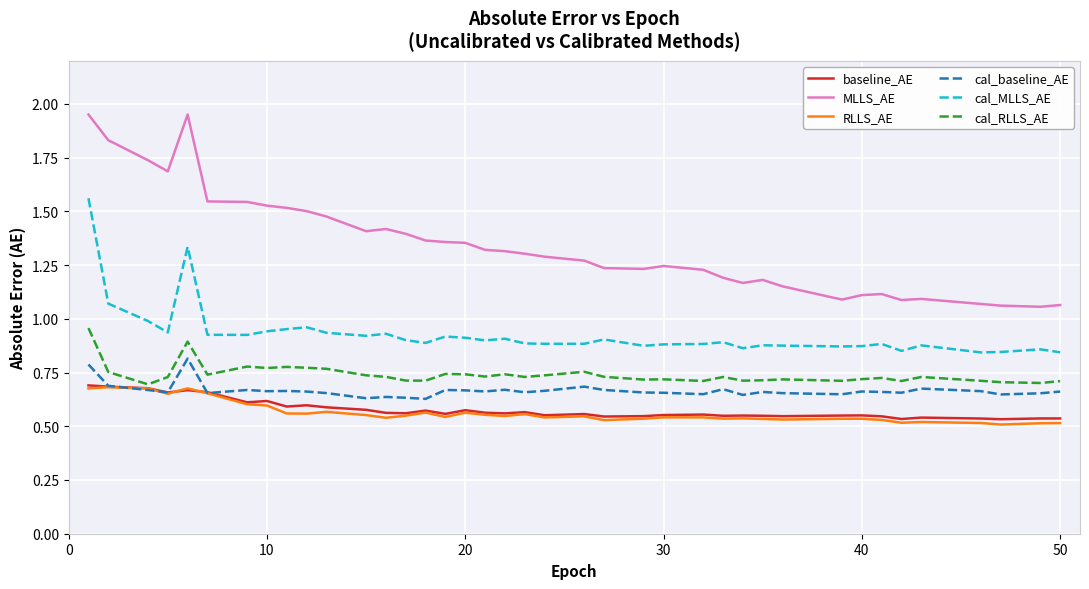

Which series has the largest total across all categories?

MLLS_AE